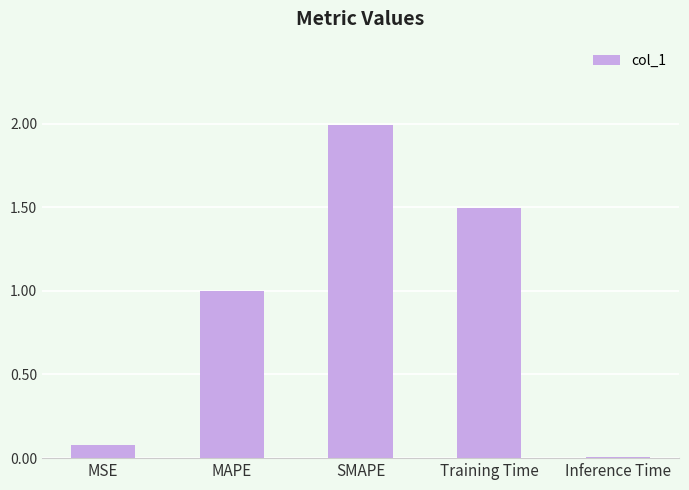

Which has a higher value, SMAPE or Inference Time?

SMAPE